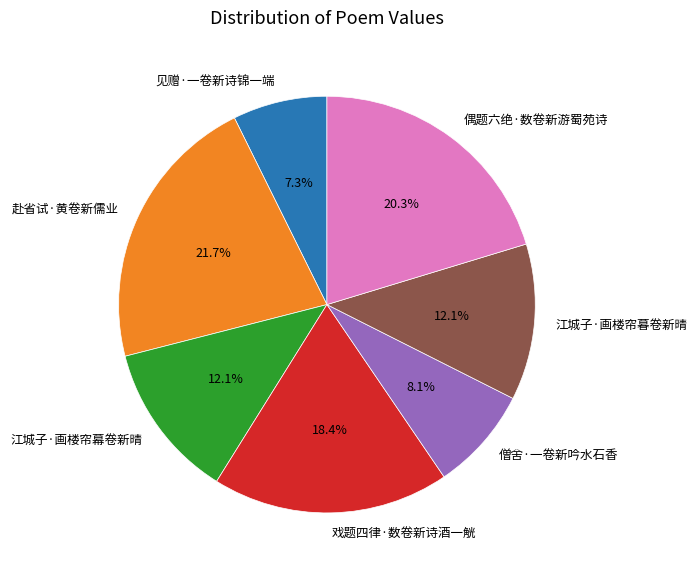

Is it true that 戏题四律·数卷新诗酒一觥 is 13% of the pie?

False